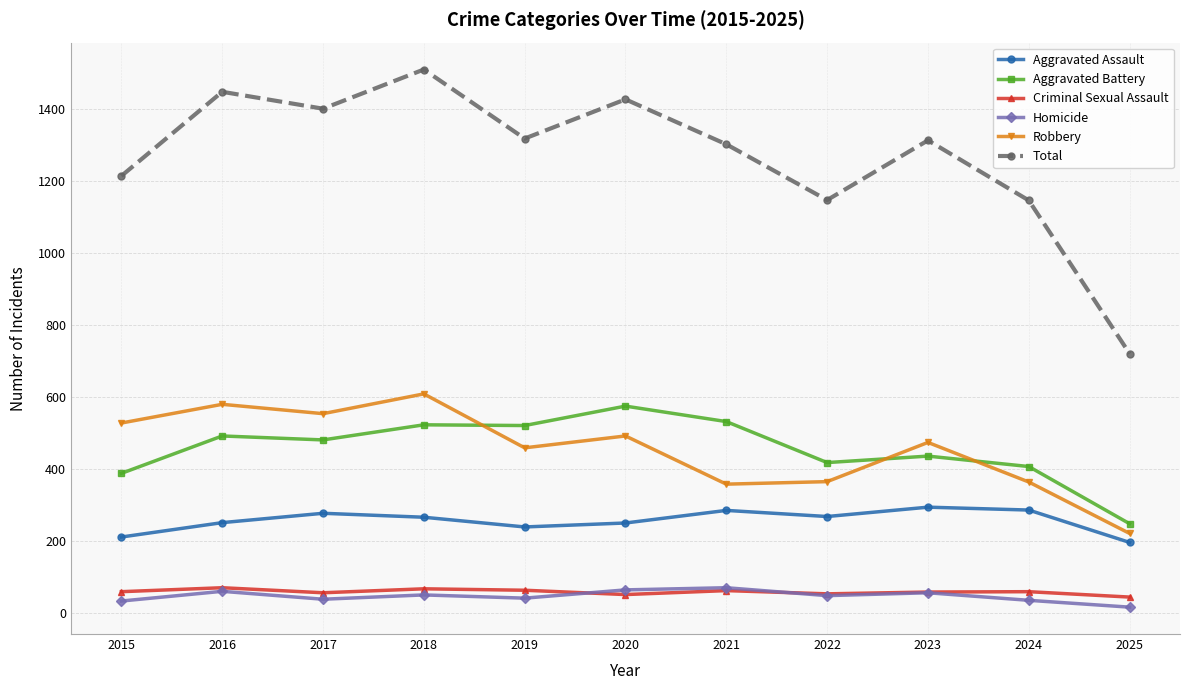

Where does the Total series first go above 1313?

2016